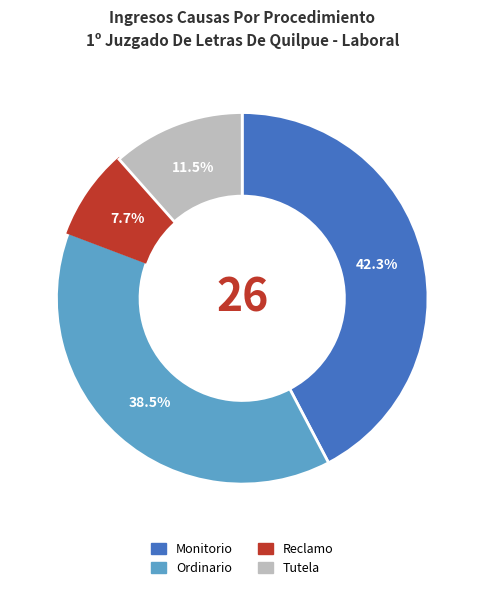

How many slices are in this pie chart?

4